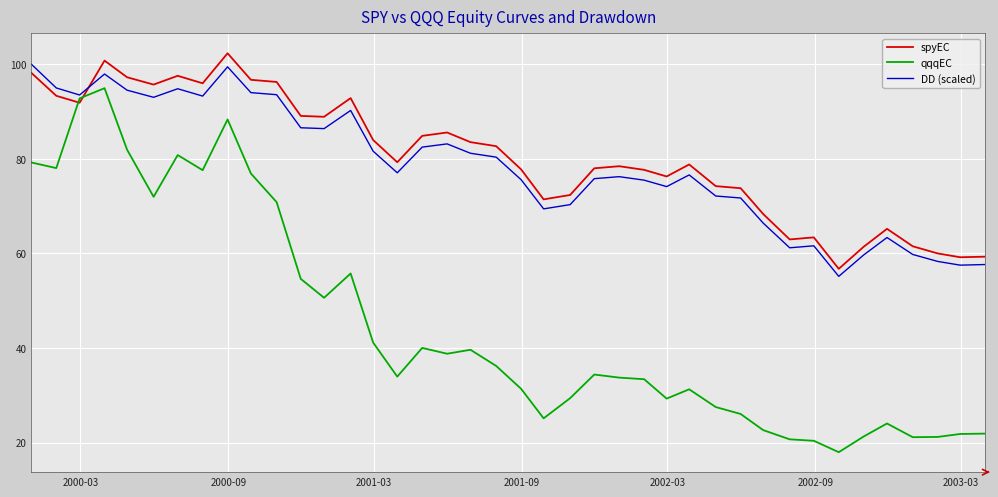

Which series has the largest total across all categories?

spyEC